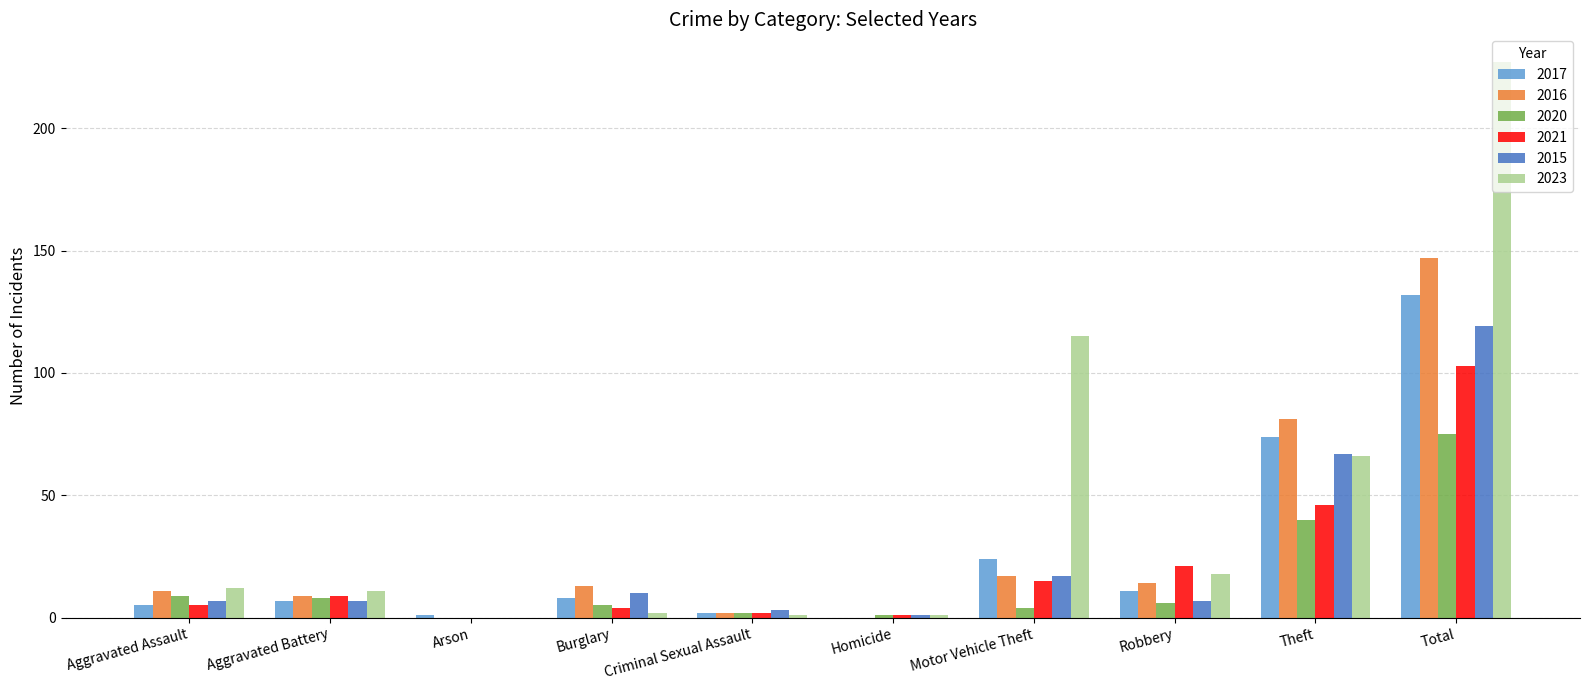

True or false: 2017 has a value of 0 at Homicide.

True